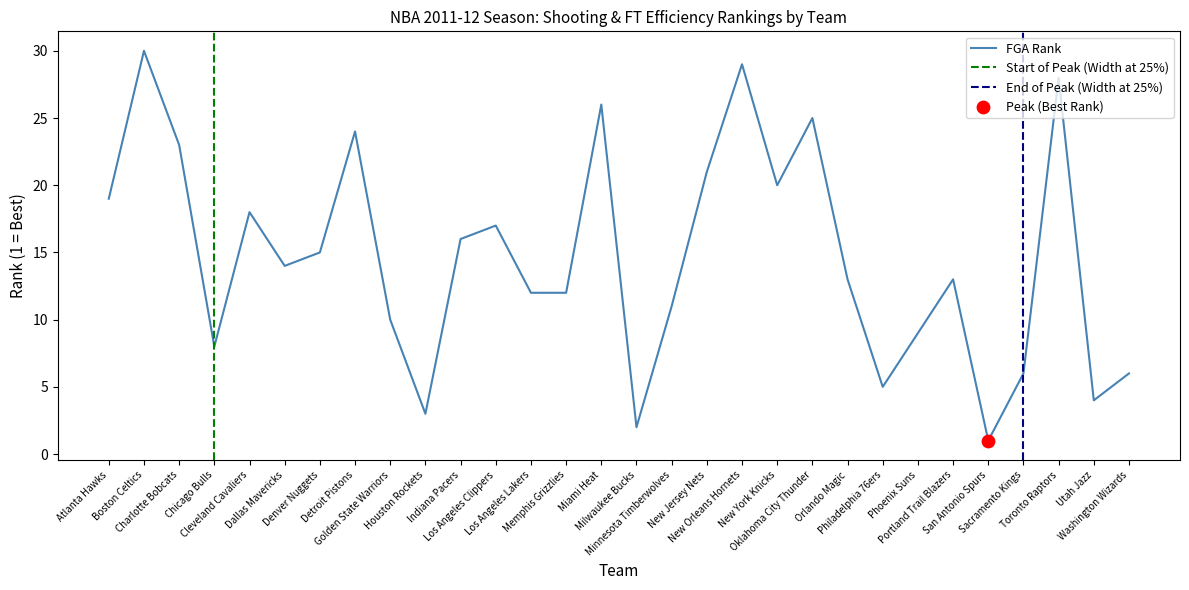

Which series has the widest spread of Y values?

FGA_RANK